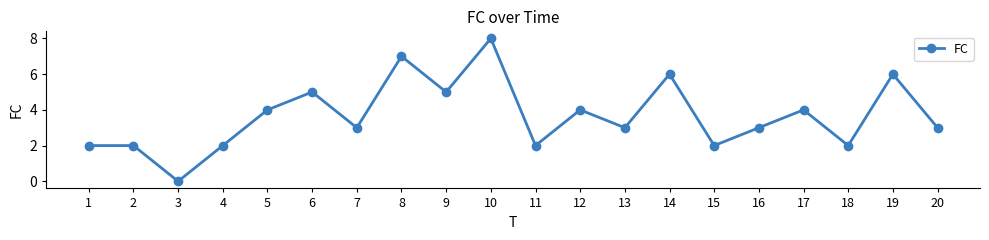

True or false: the data shows 4 at 17.

True